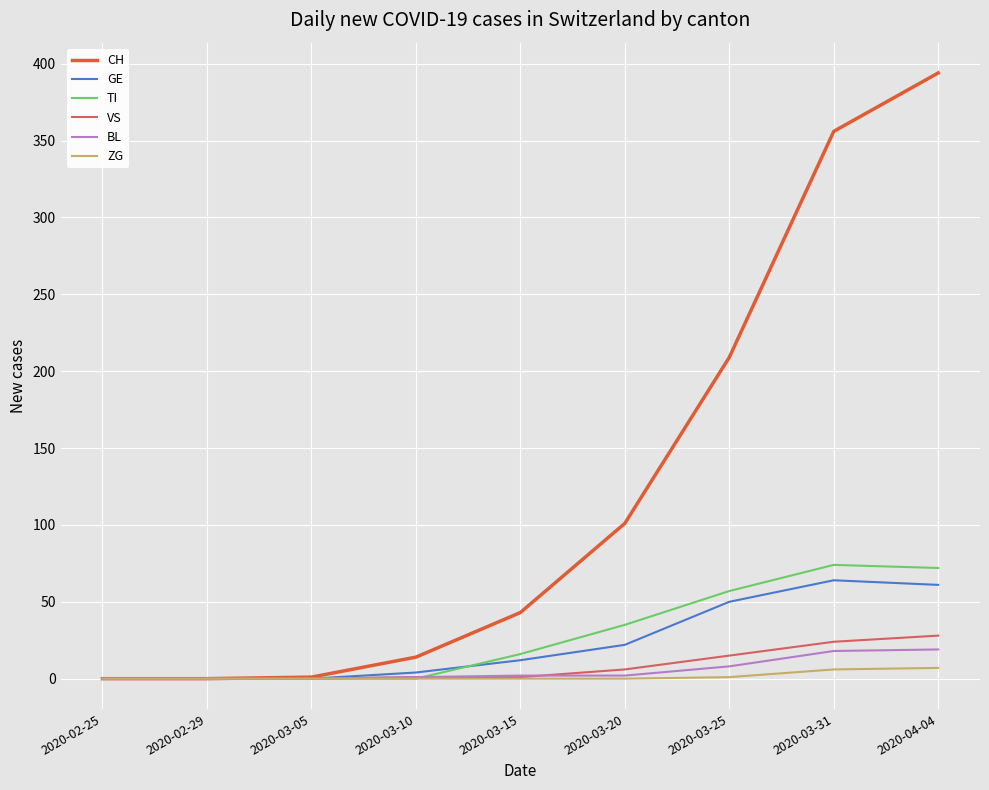

The value of CH at 2020-03-10 is 14. True or false?

True